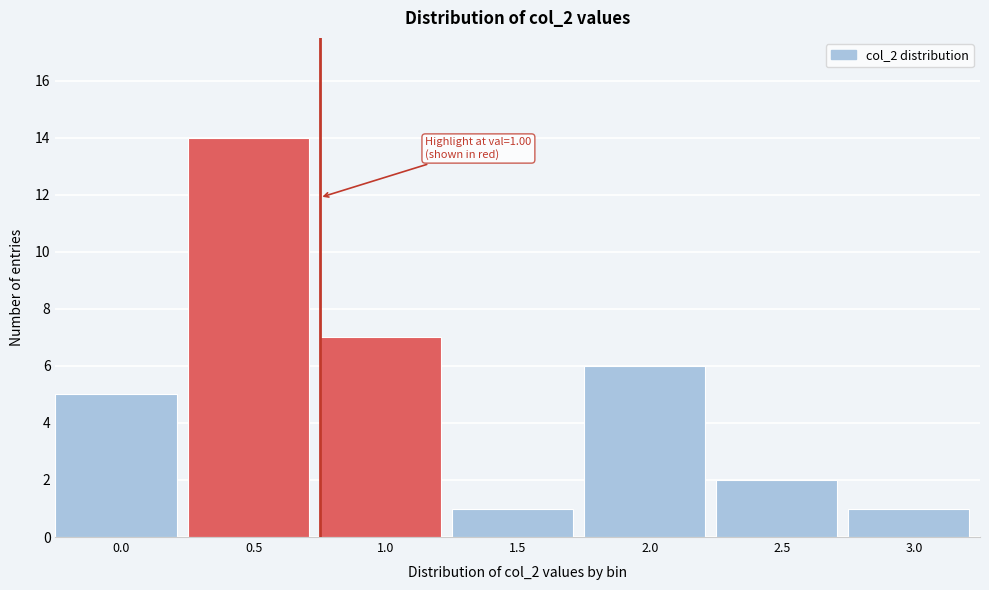

Reading left to right, what are all the values shown in this chart?

0.0=5	0.5=14	1.0=7	1.5=1	2.0=6	2.5=2	3.0=1